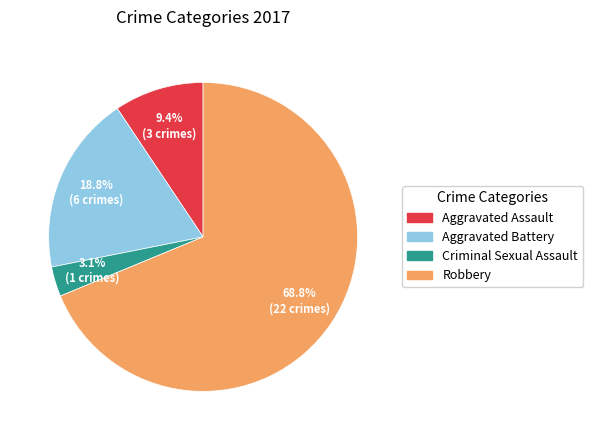

What is the largest slice in the pie chart?

Robbery